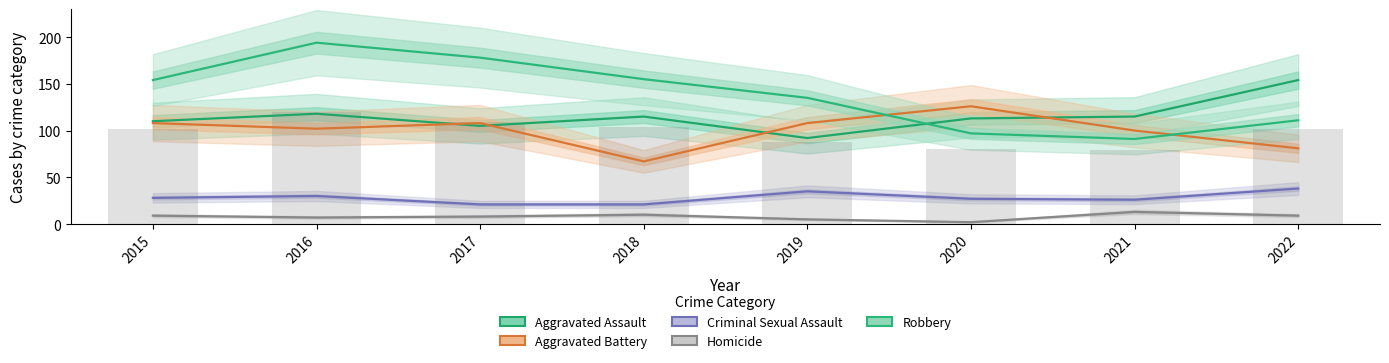

True or false: Robbery has a value of 155 at 2018.

True